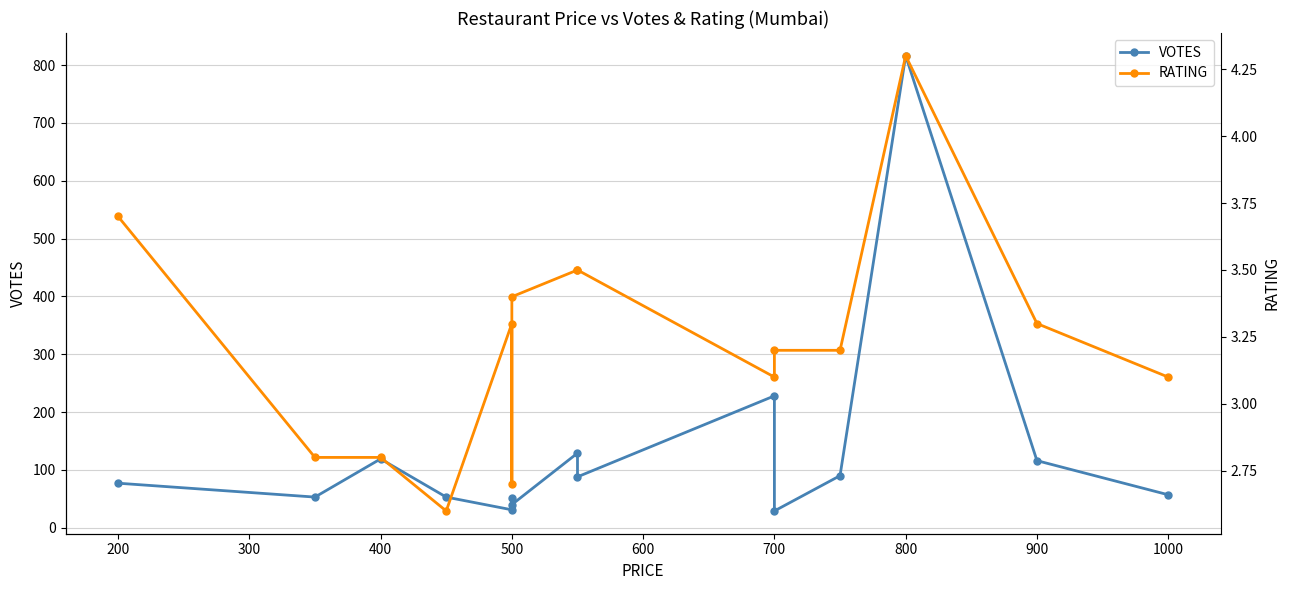

True or false: RATING and VOTES intersect in this chart.

False